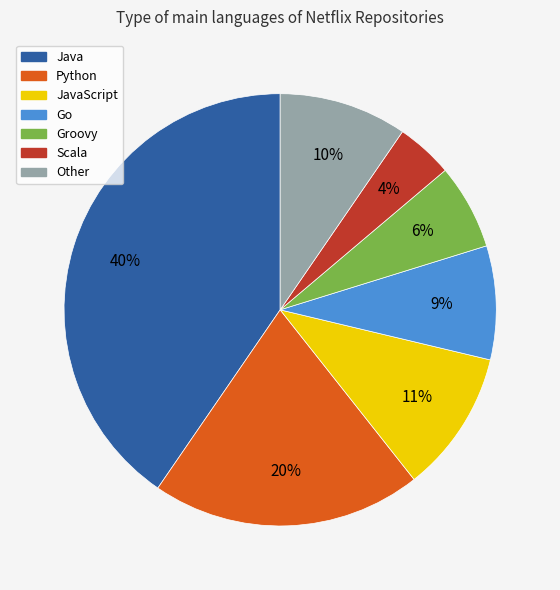

To the nearest percent, what is the difference between the largest and smallest slice percentages?

36%